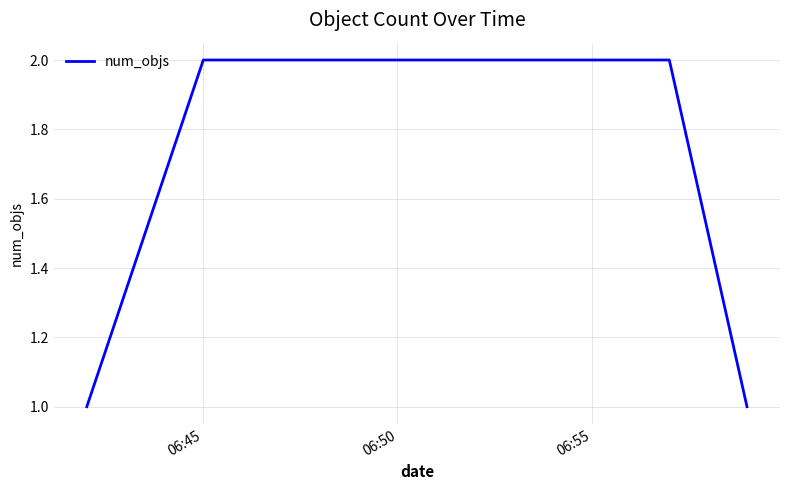

Is this an area chart (filled region under the line)?

No